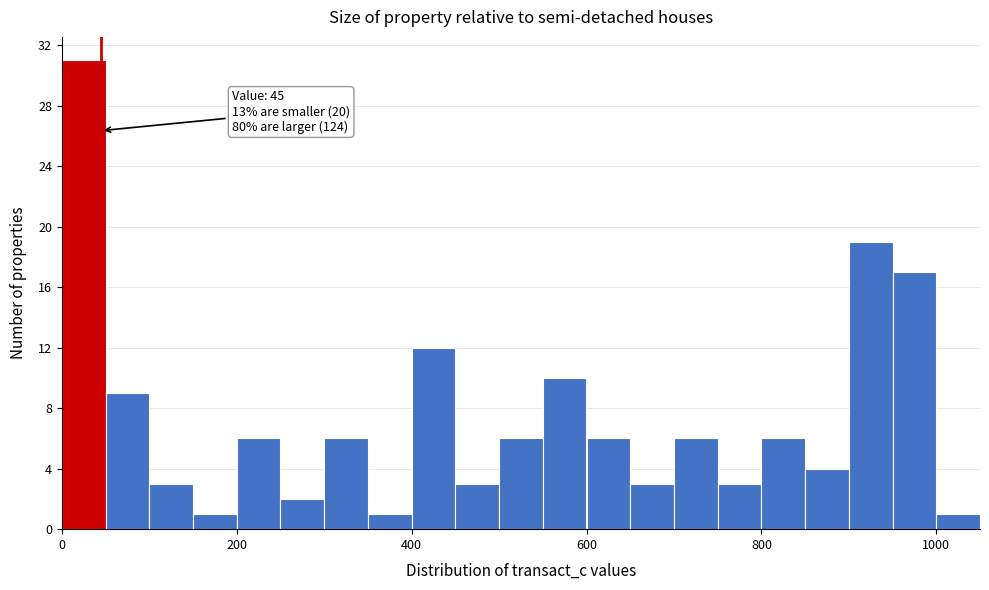

Around what value on the x-axis is the tallest bar? Give the approximate position of its centre, as read against the axis.

20